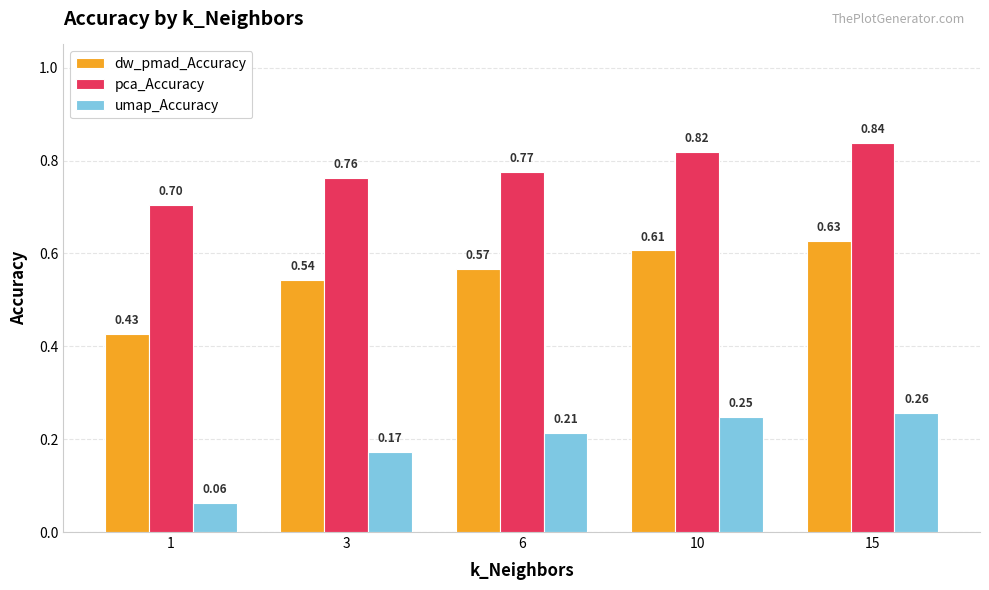

What is the sum of all dw_pmad_Accuracy values?

2.8